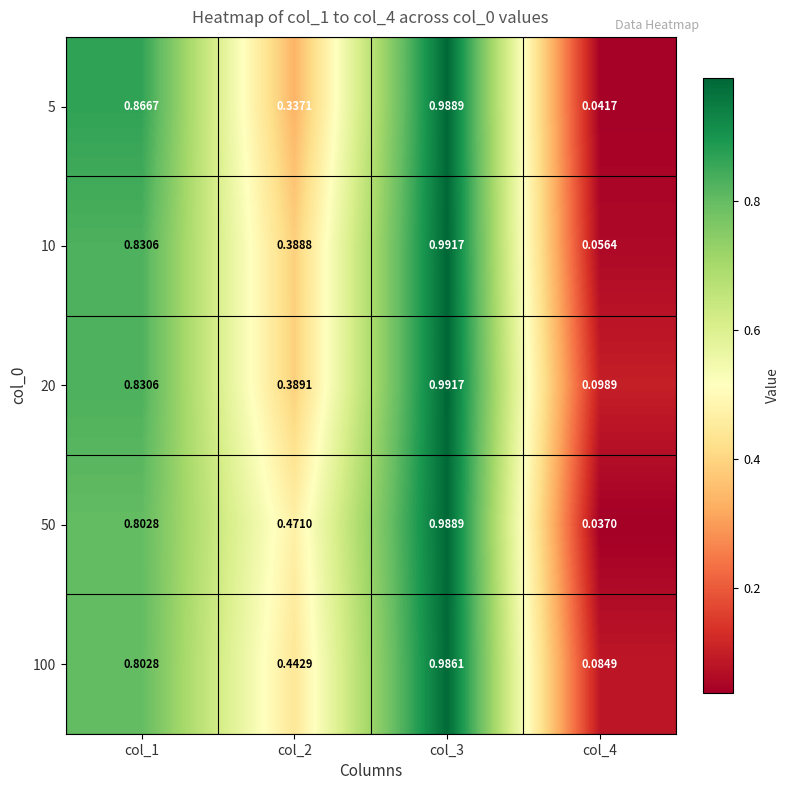

Which category has the lowest value across all series?

col_4